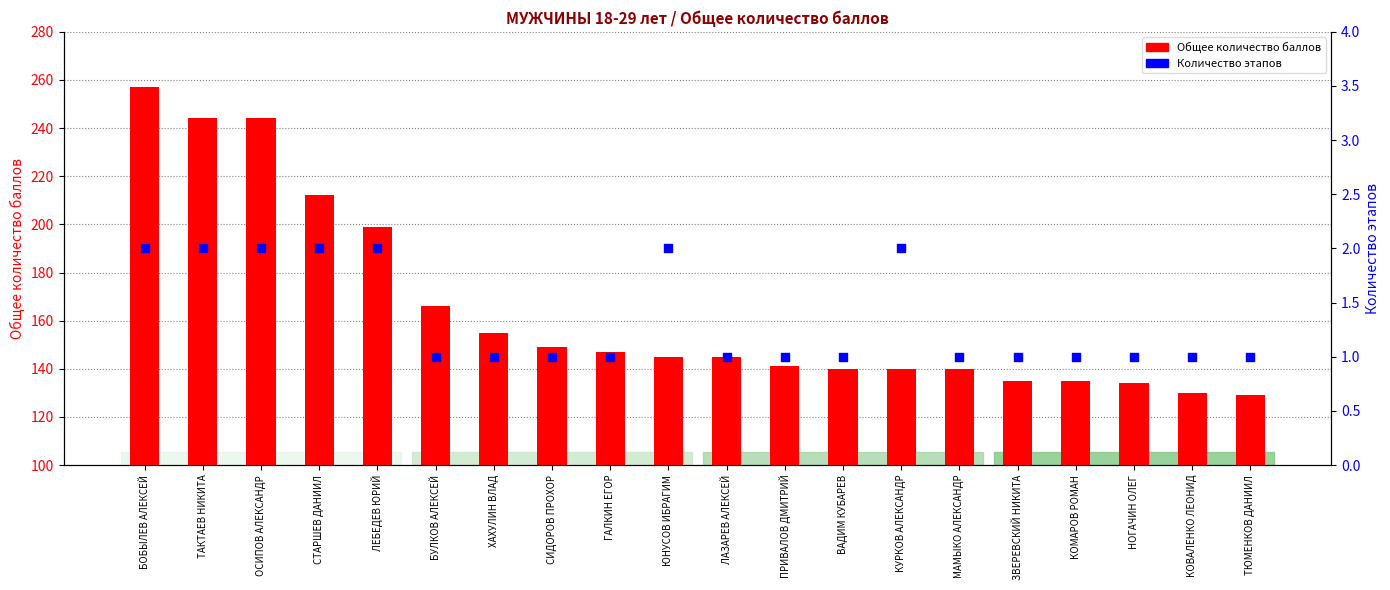

Is the value of Общее количество баллов at МАМЫКО АЛЕКСАНДР greater than the value of Количество пройденных этапов at ЛЕБЕДЕВ ЮРИЙ?

Yes